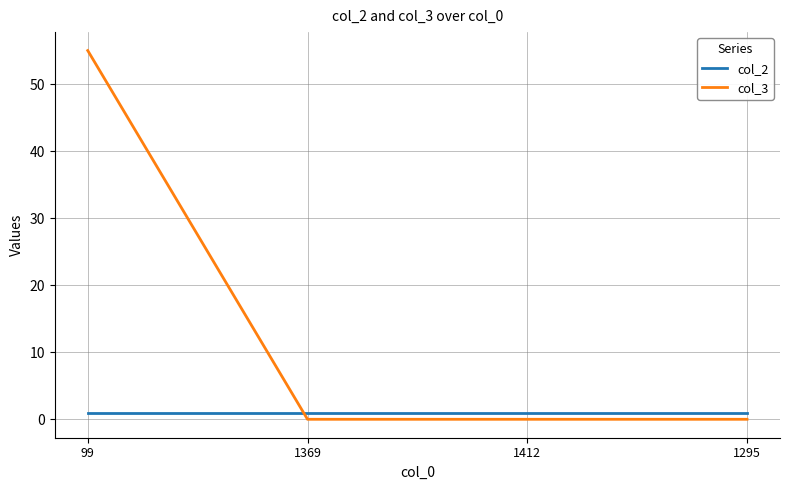

List the series in order of their peak value, highest first.

col_3, col_2